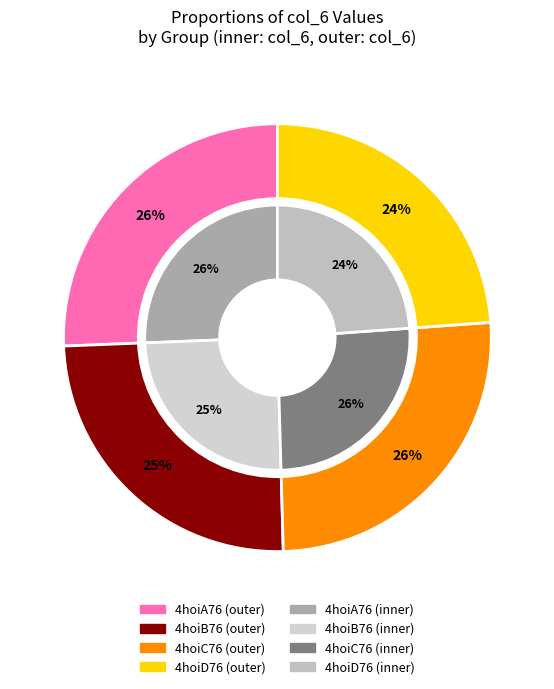

Approximately how many times larger is the value at 4hoiD76 compared to 4hoiC76?

0.9